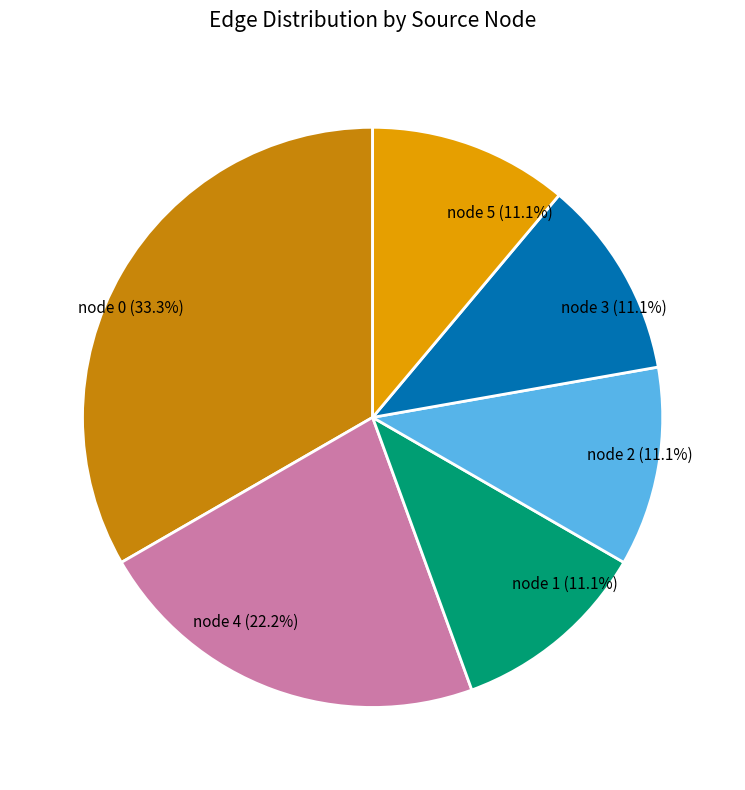

How many slices are in this pie chart?

6